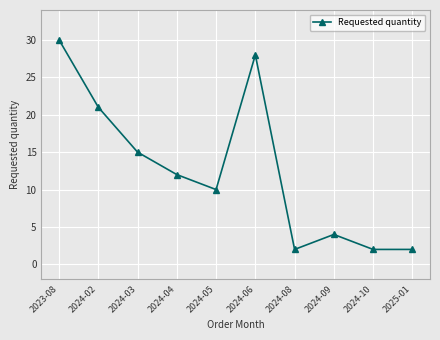

Count the number of data series in this chart.

1